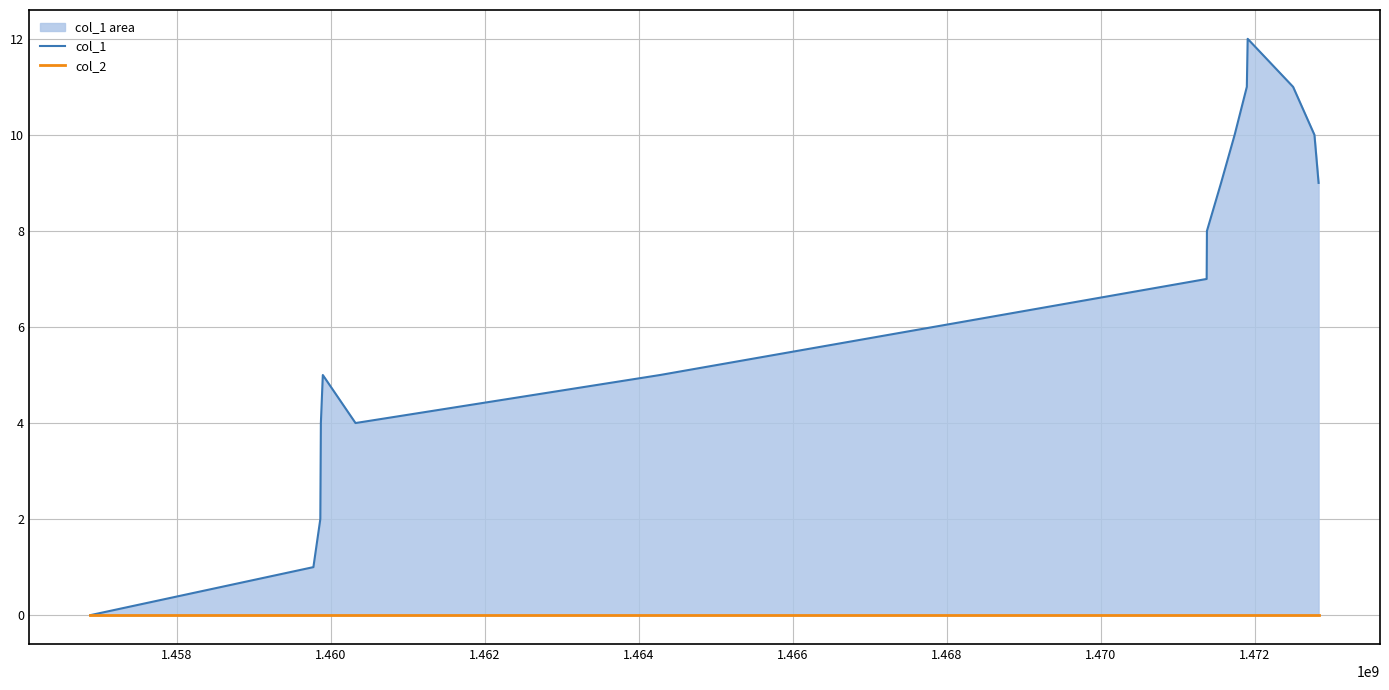

True or false: col_1 and col_2 intersect in this chart.

False